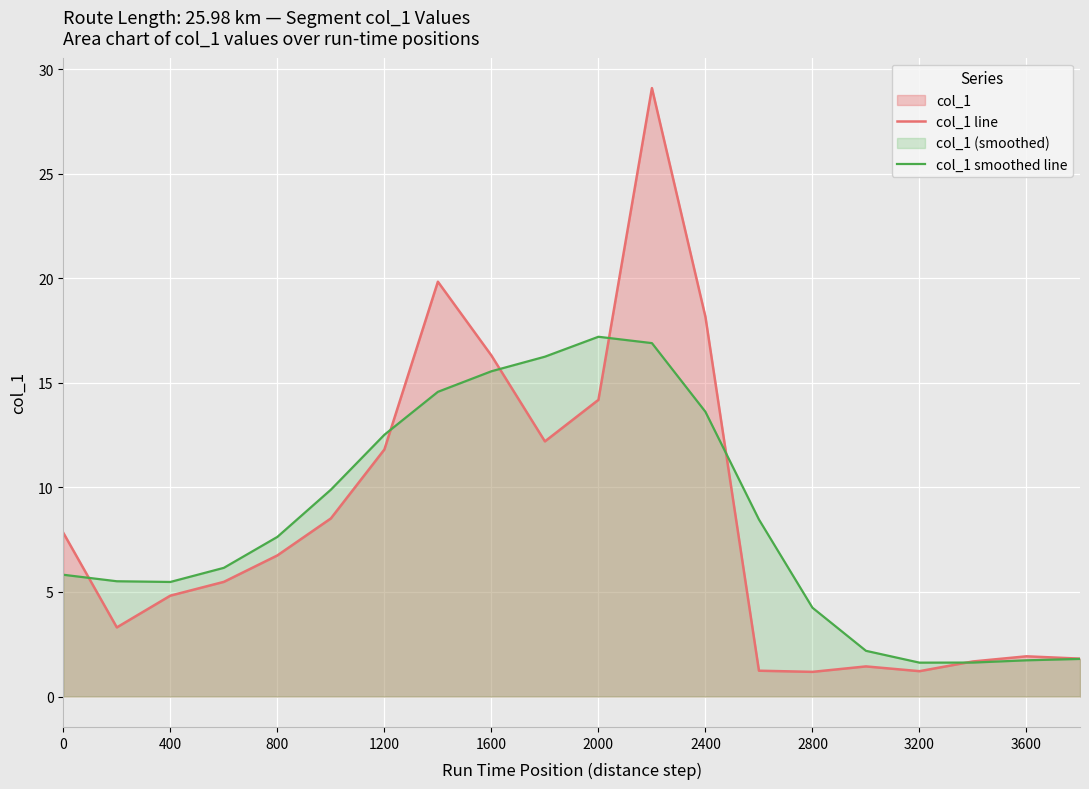

After their last crossing, which series has the higher values: col_1 line or col_1 smoothed line?

col_1 line